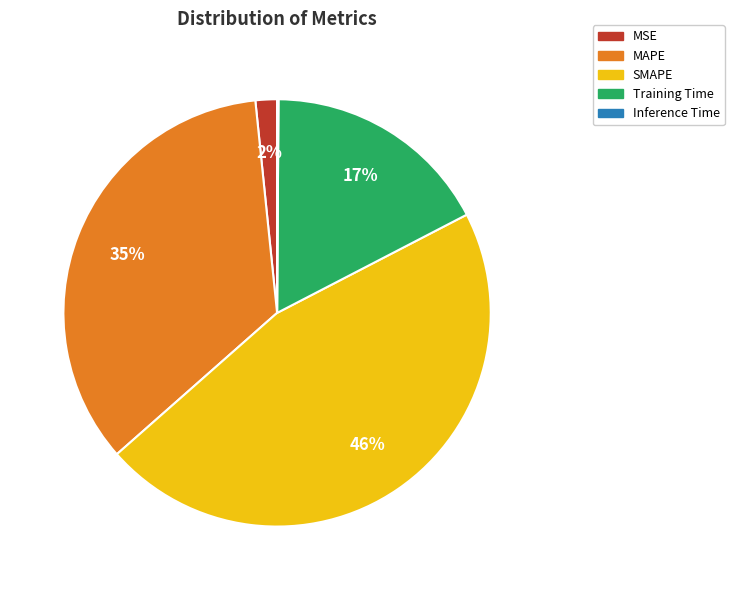

Which has a higher value, Training Time or SMAPE?

SMAPE